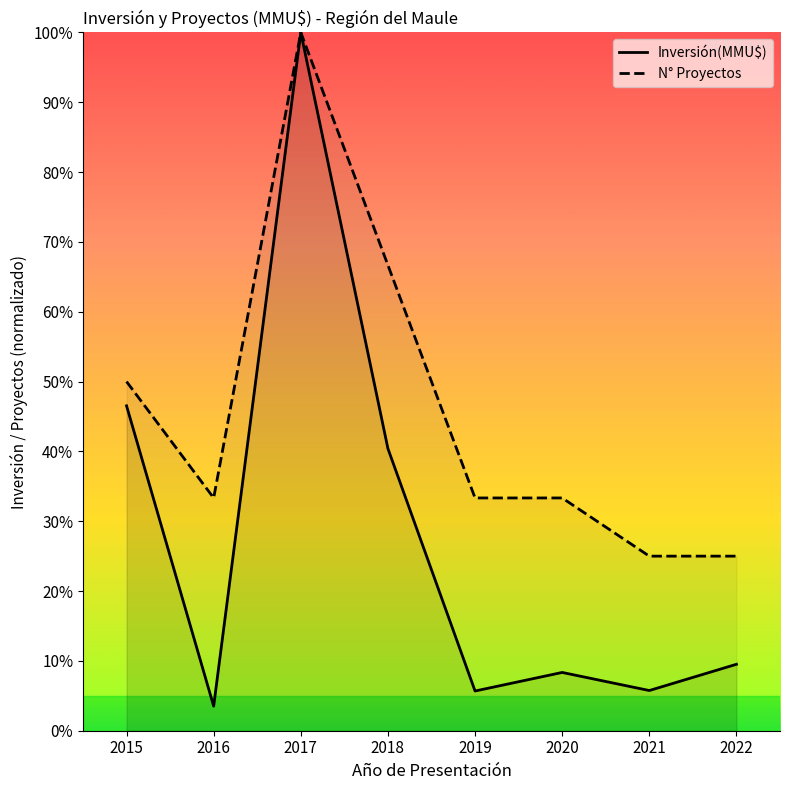

True or false: N° Proyectos has more than 0 points higher than both neighbors.

True